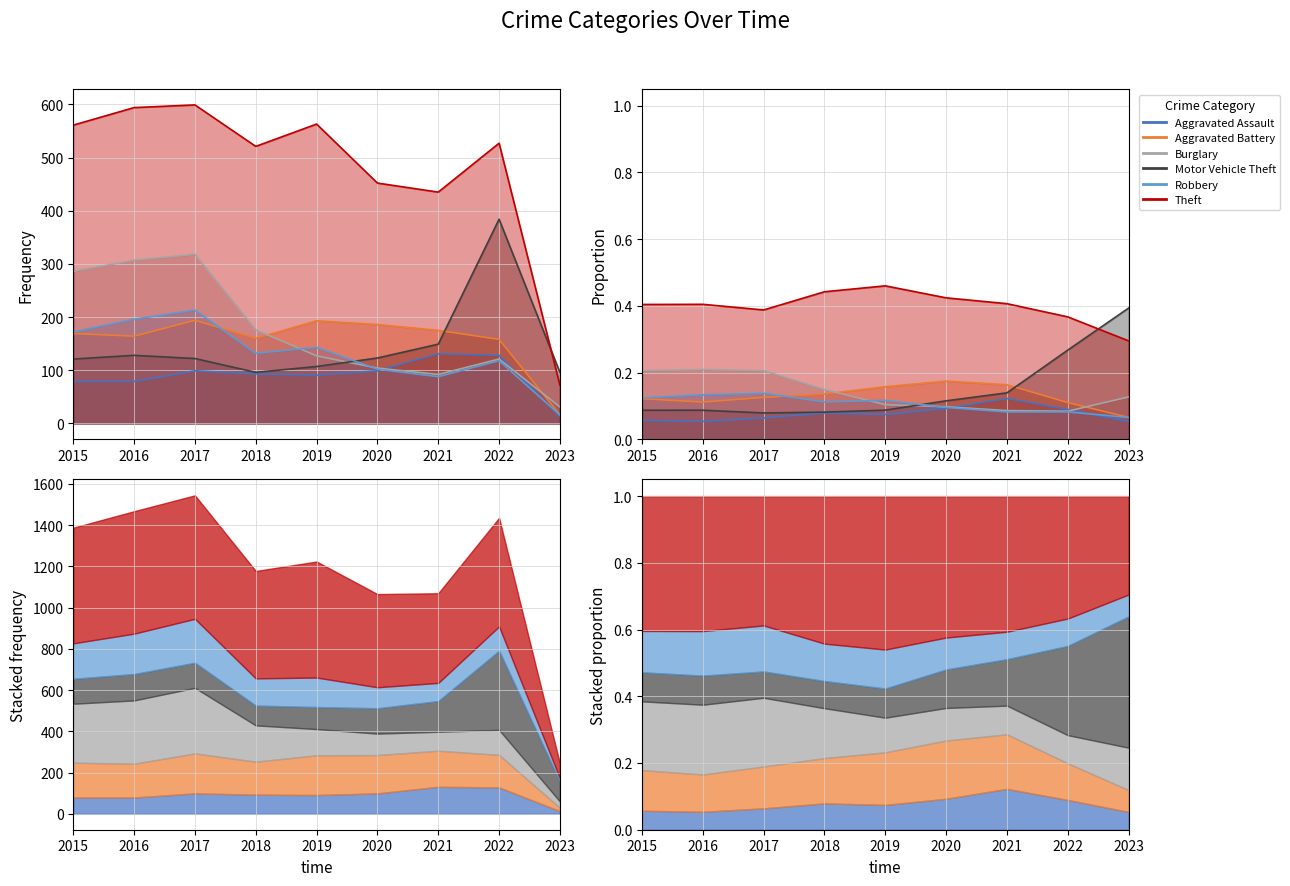

Where is the first local maximum for Aggravated Assault?

2017